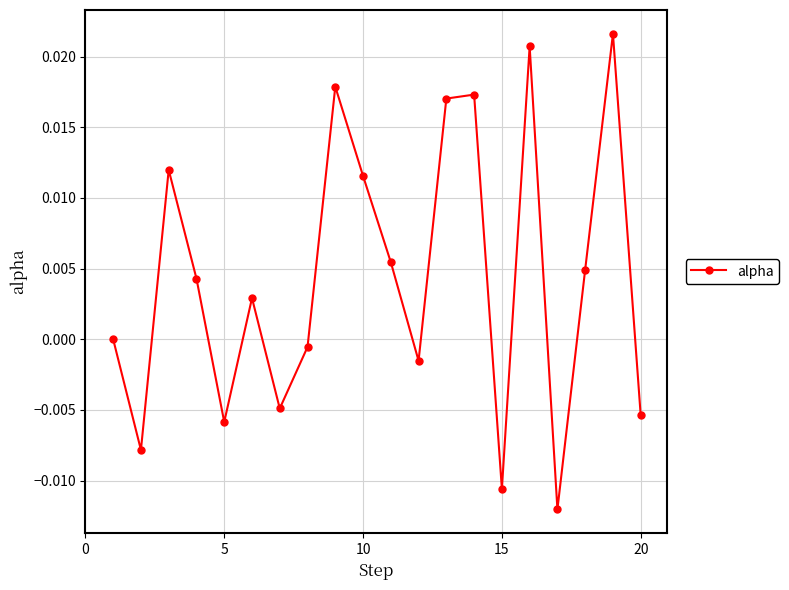

True or false: there are more than 1 points higher than both neighbors.

True